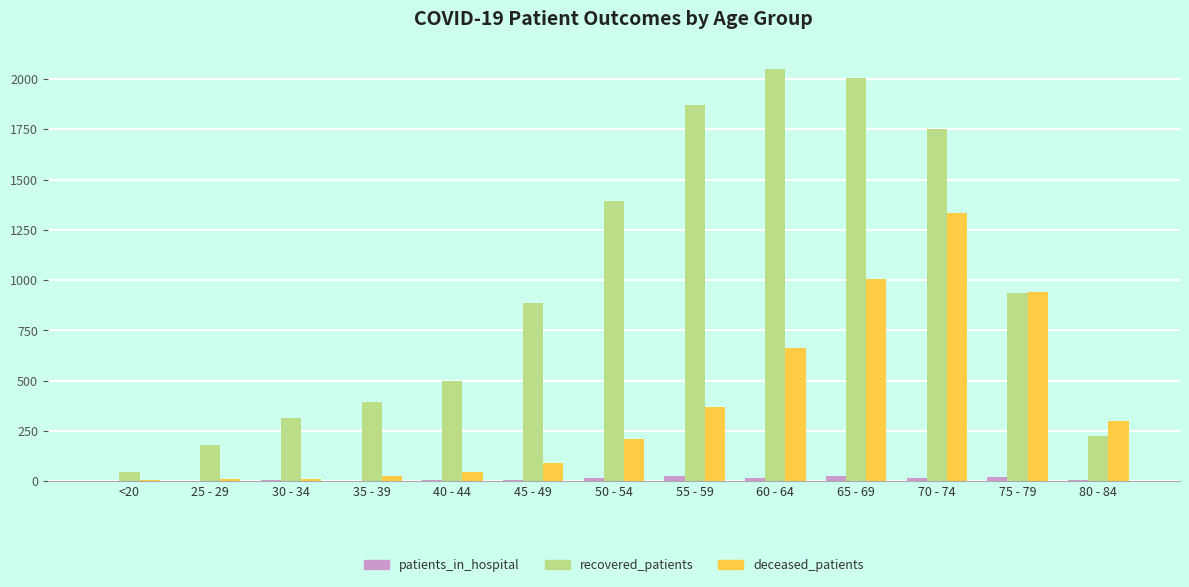

What is the maximum value for recovered_patients?

2051